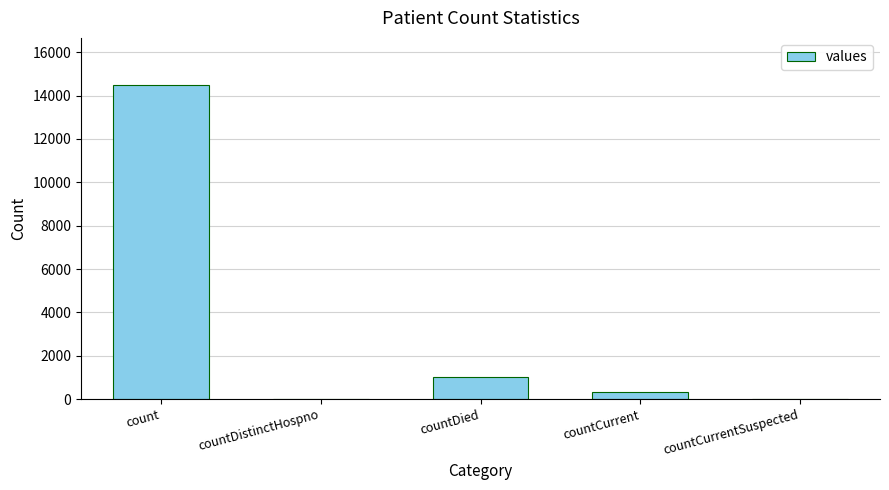

At which label does the data first exceed 345?

count